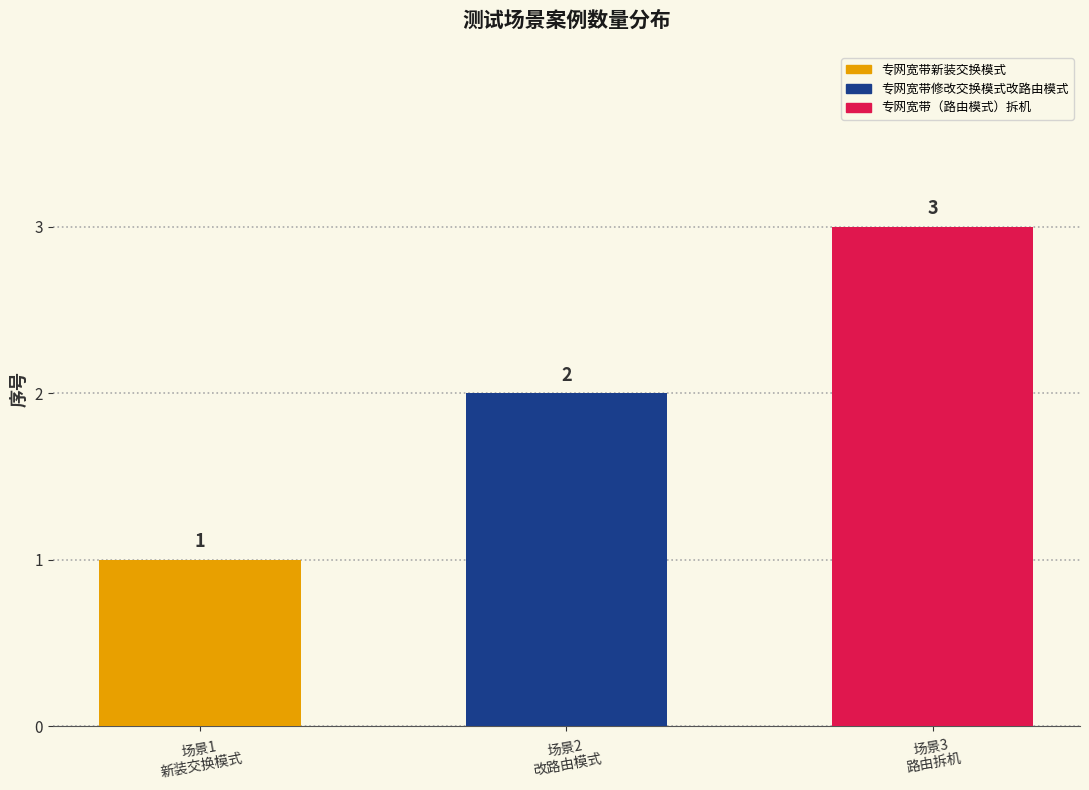

What is the difference between the values at 场景3
路由拆机 and 场景1
新装交换模式?

2